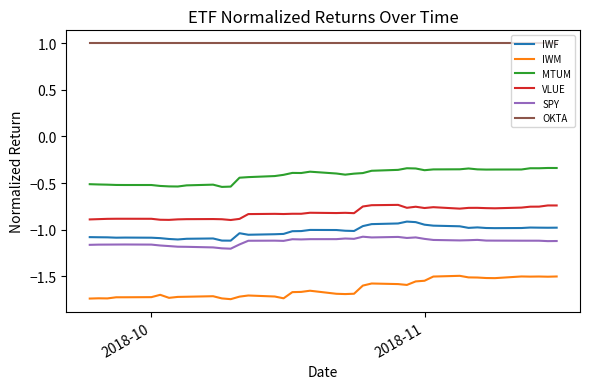

What are all the series names shown in the legend?

IWF, IWM, MTUM, VLUE, SPY, OKTA